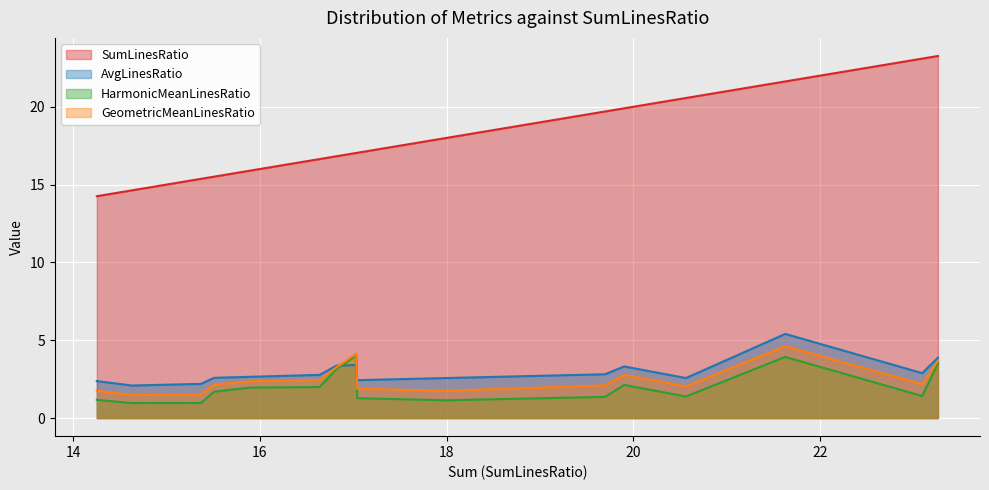

What is the sum of the AvgLinesRatio values at 6 and 2?

6.4